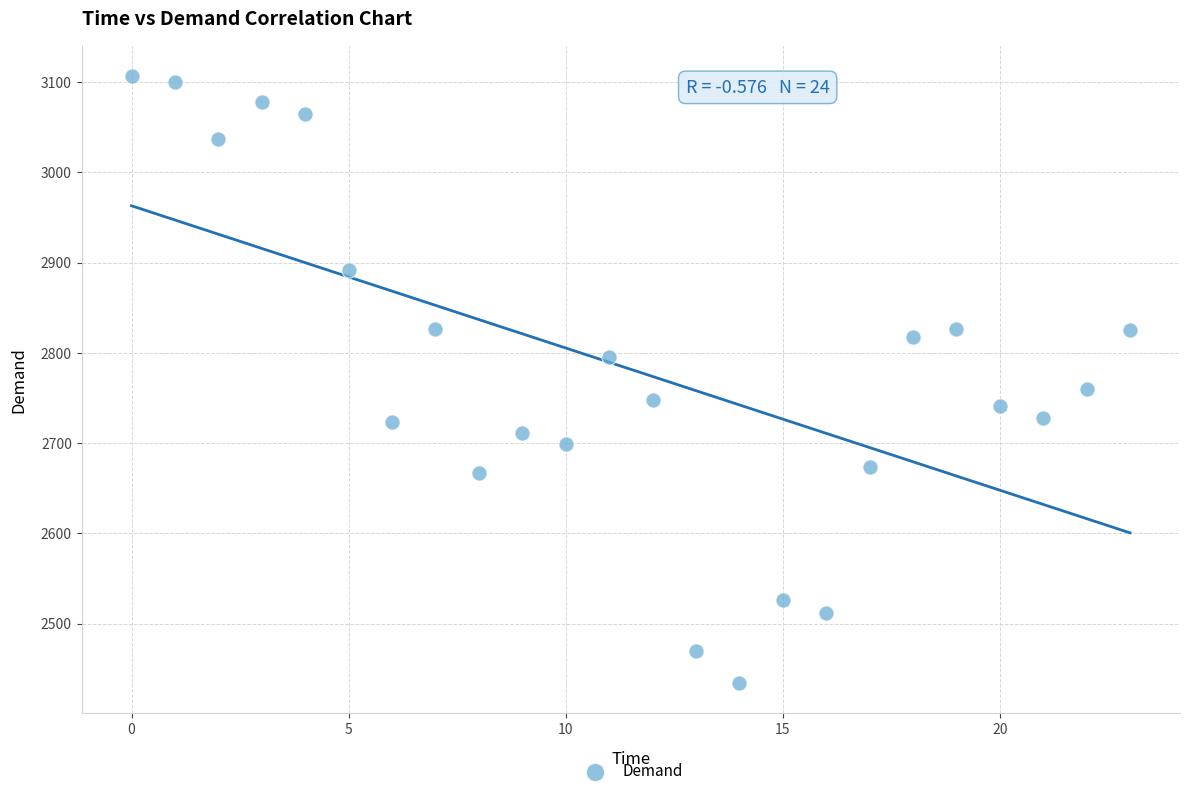

What Y value in the scatter plot is closest to 2770?

2760